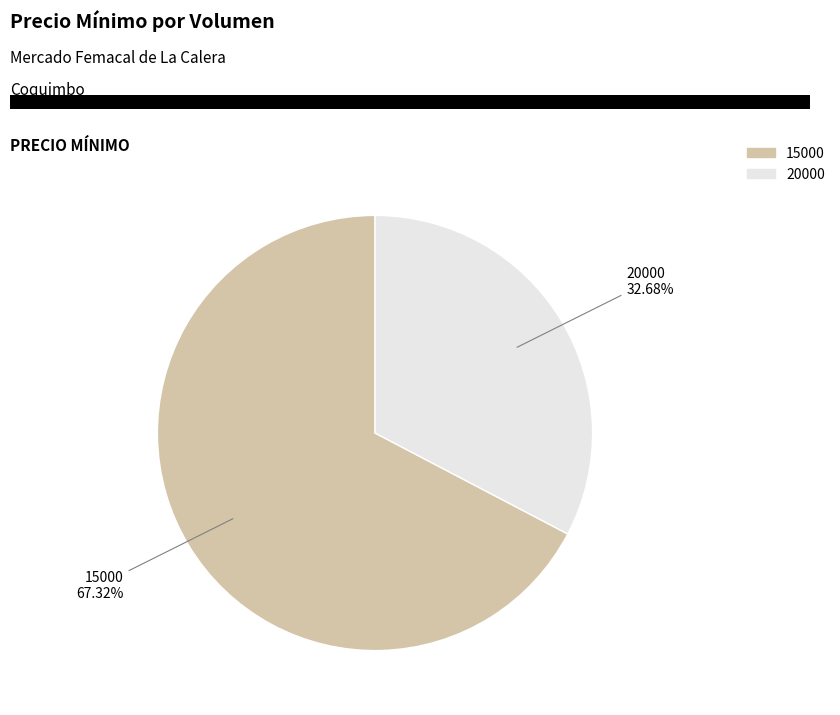

Count the number of slices in the pie.

2